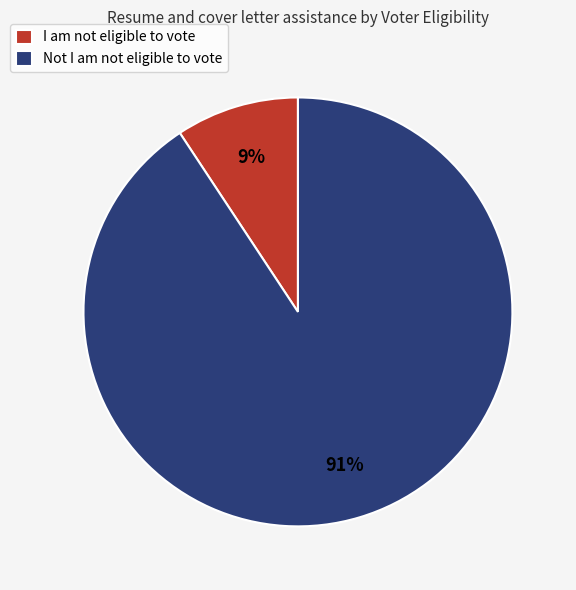

Which category has the smallest portion of the pie?

I am not eligible to vote